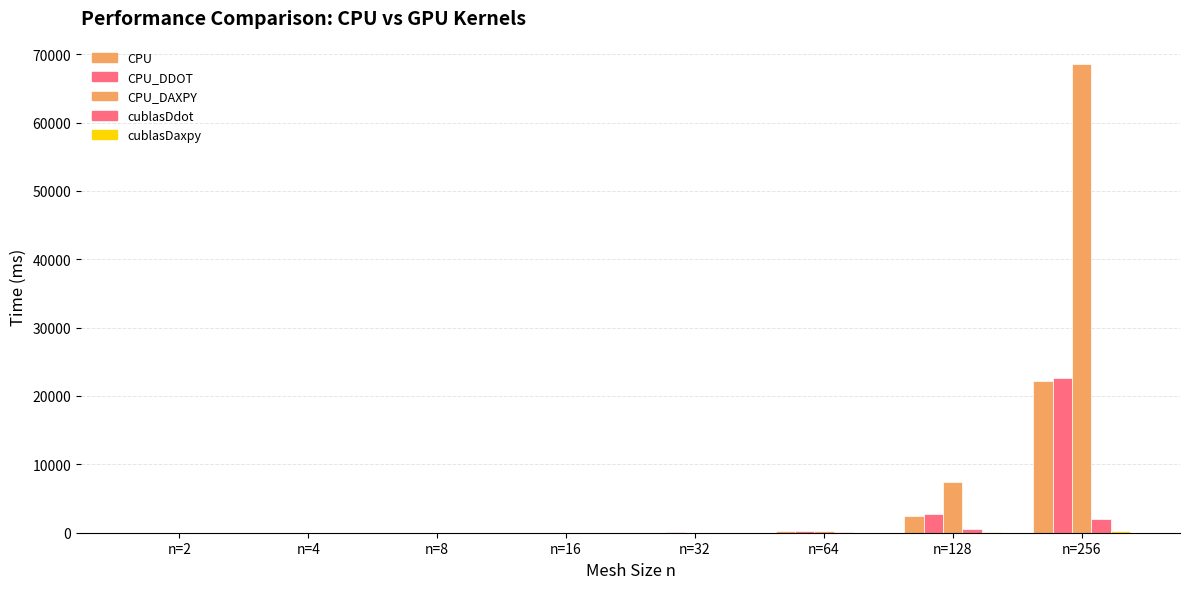

How many series are shown in this chart?

5